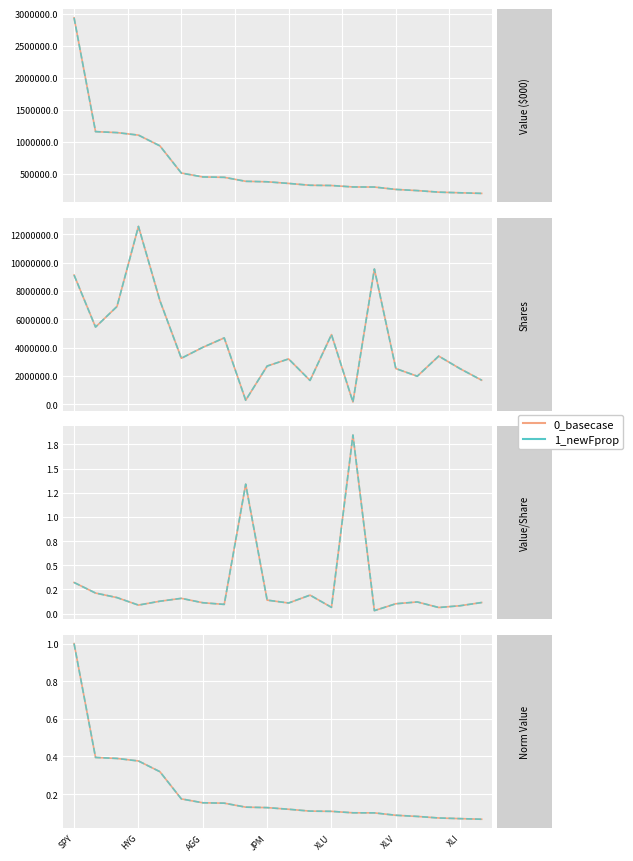

What is the minimum value shown in the chart?

0.1